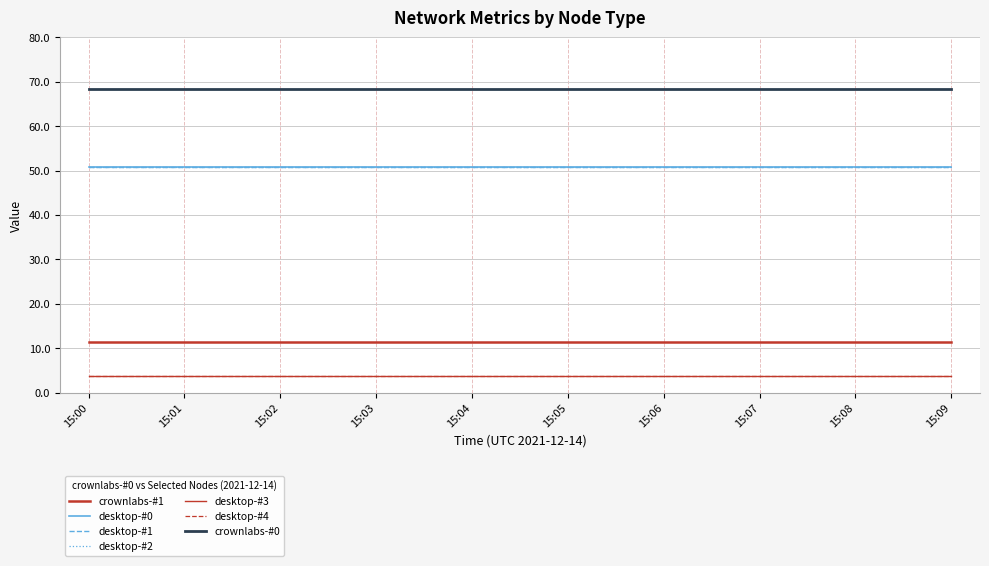

Which has a higher value, 15:08 or 15:09?

15:08